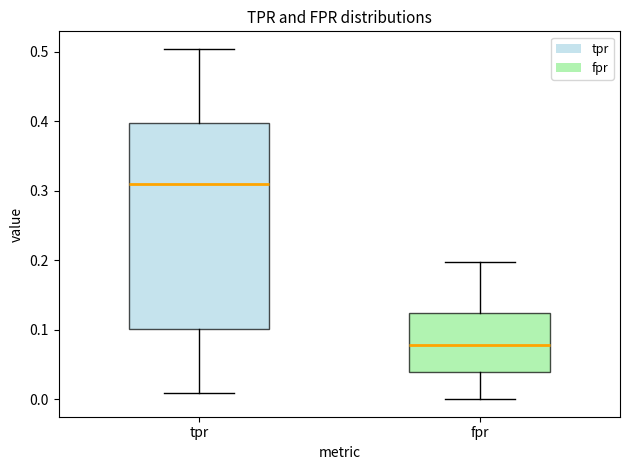

Which box is the tallest, from its lower edge to its upper edge?

tpr